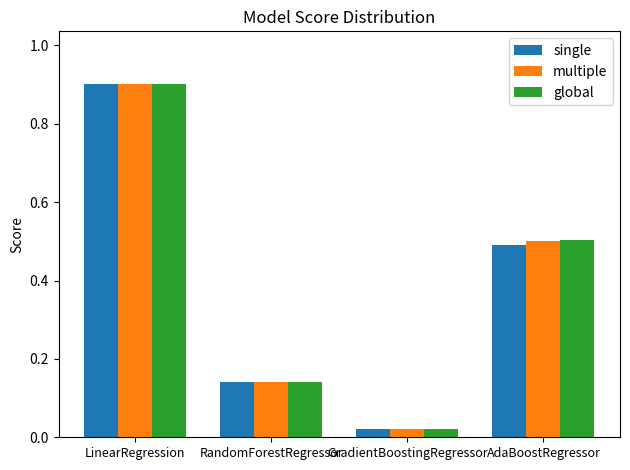

What is the sum of all single values?

1.6